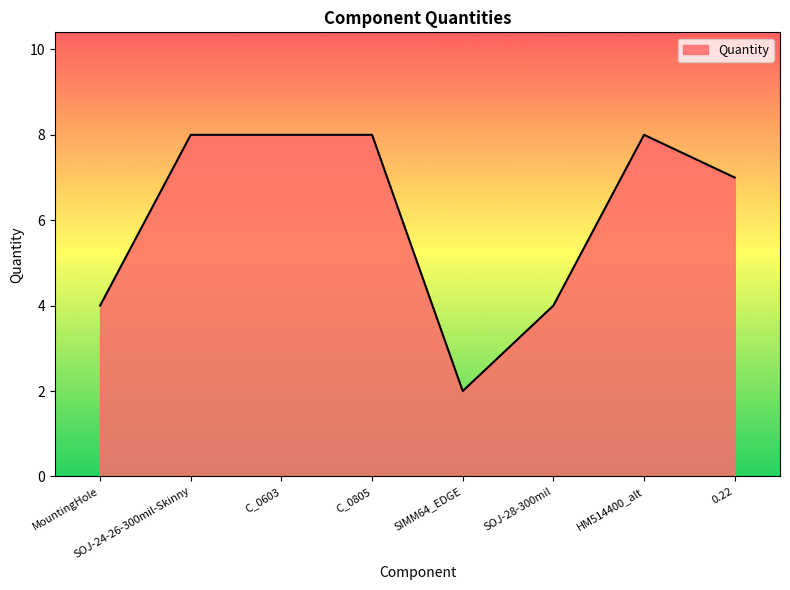

What is the average value?

6